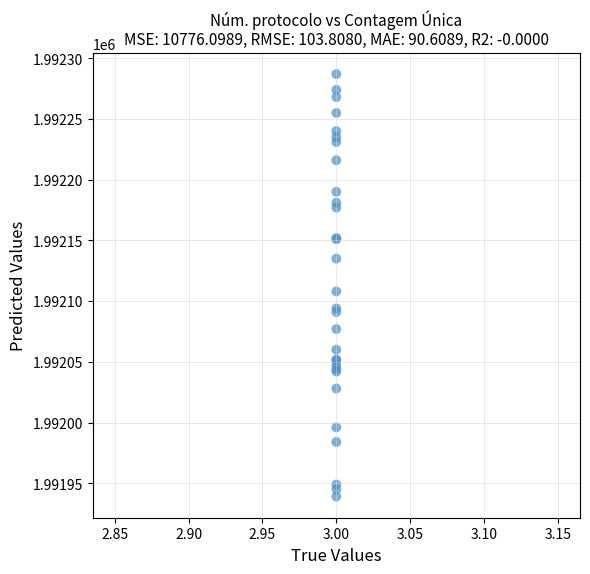

What Y value in the scatter plot is closest to 1992113?

1992108